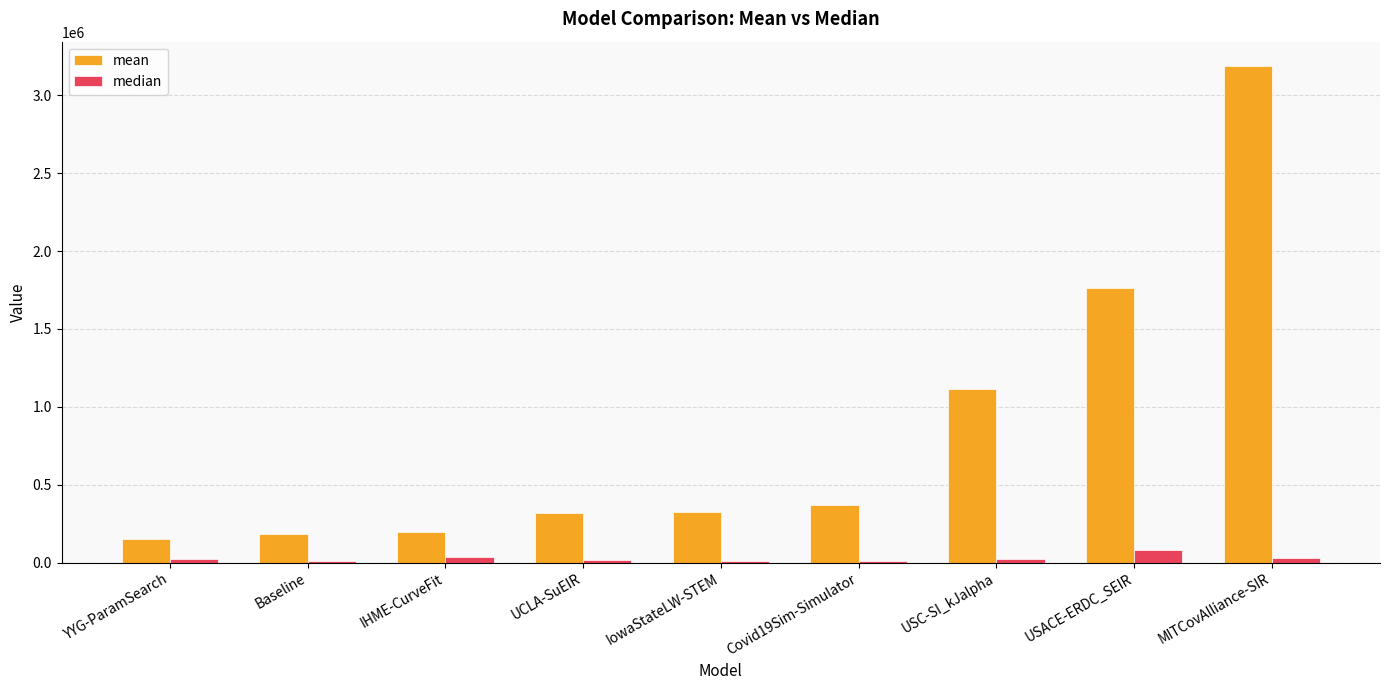

Where does the mean series first go above 327329?

IowaStateLW-STEM